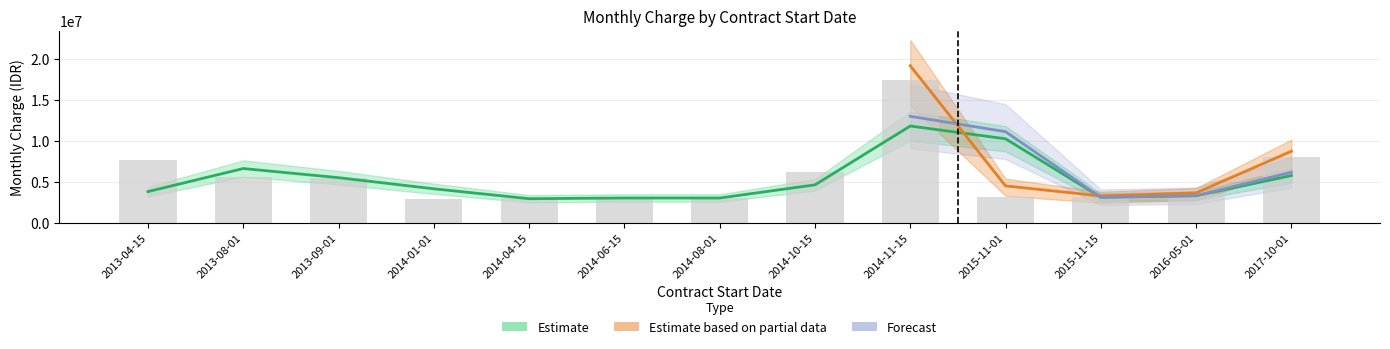

At which category is the sum across all series the highest?

2014-11-15